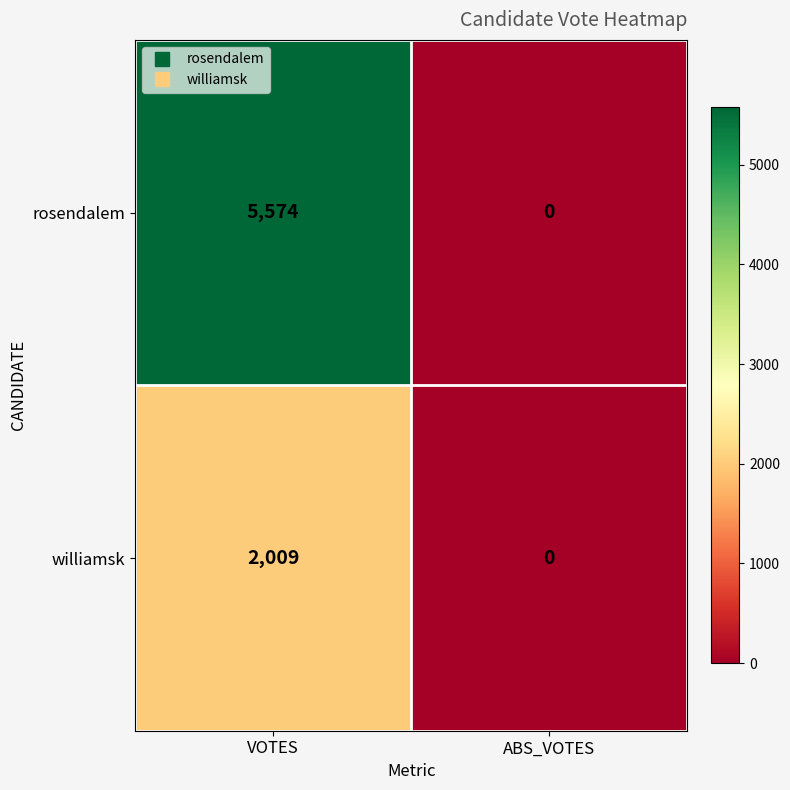

Which series changed the most between VOTES and ABS_VOTES?

rosendalem